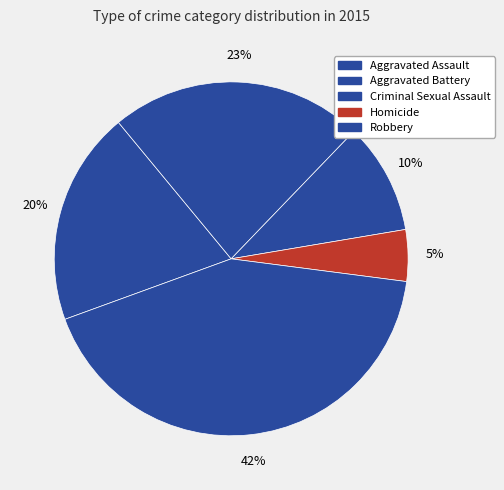

Between Aggravated Battery and Criminal Sexual Assault, which is larger?

Aggravated Battery